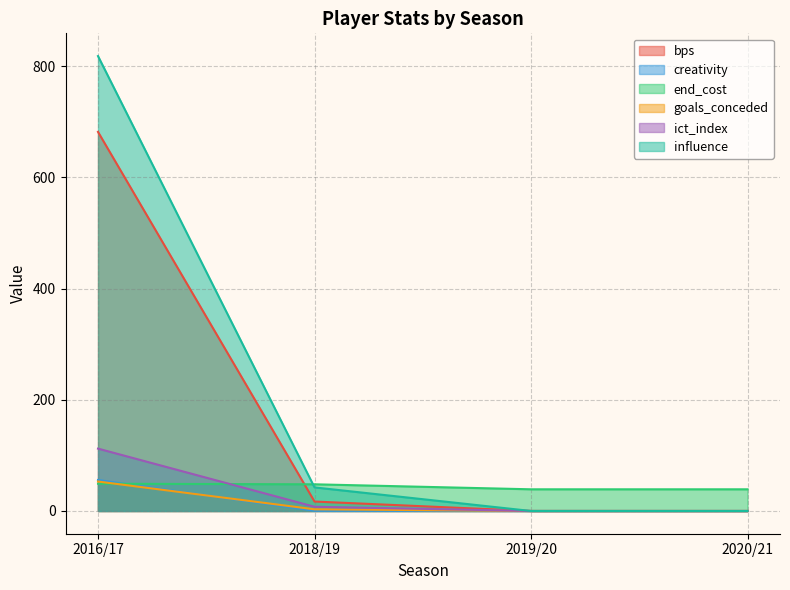

What is the difference between the second highest and second lowest values in the goals_conceded series?

3.0